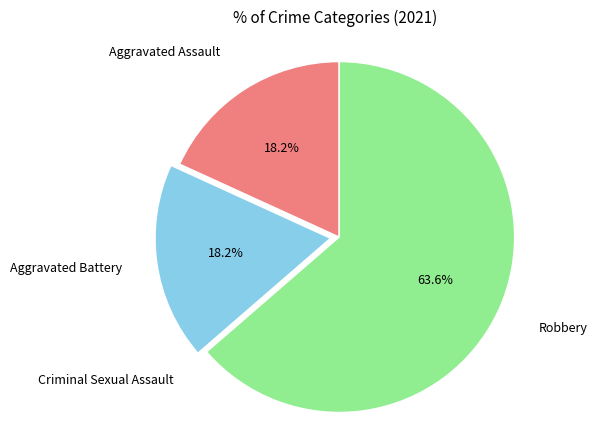

Does any single category account for the majority?

Yes